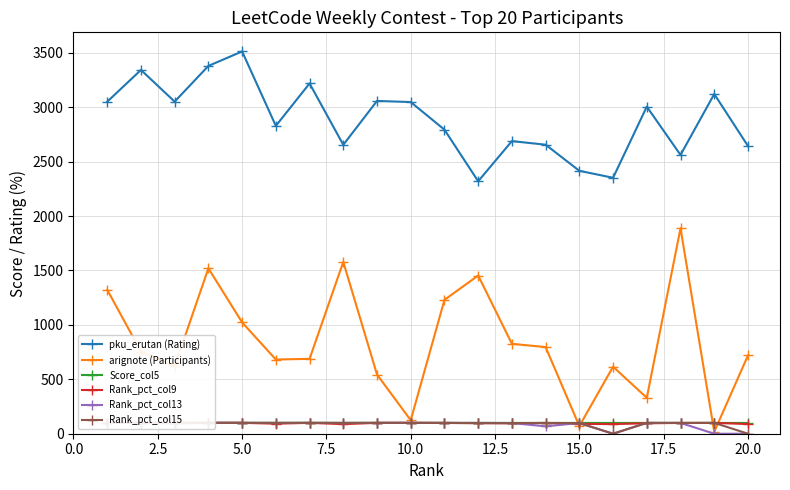

In Rank_pct_col9, how many points are lower than both neighbors (excluding endpoints)?

5